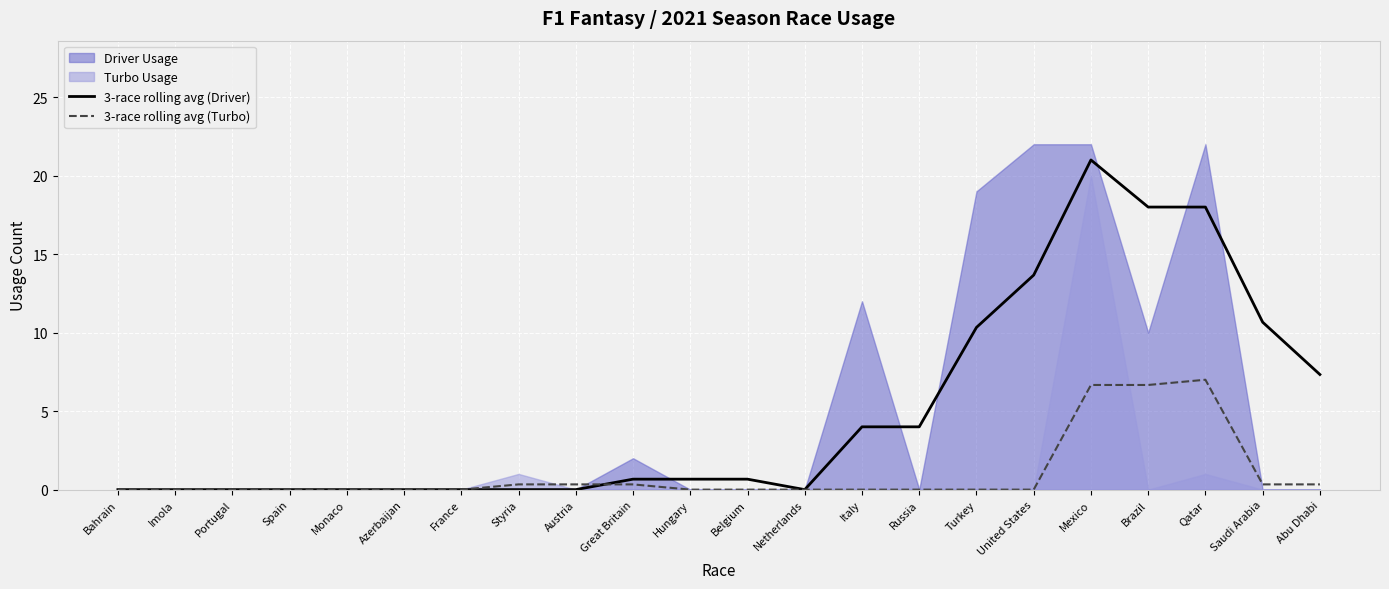

True or false: 3-race rolling avg (Turbo) and 3-race rolling avg (Driver) cross at least once.

True